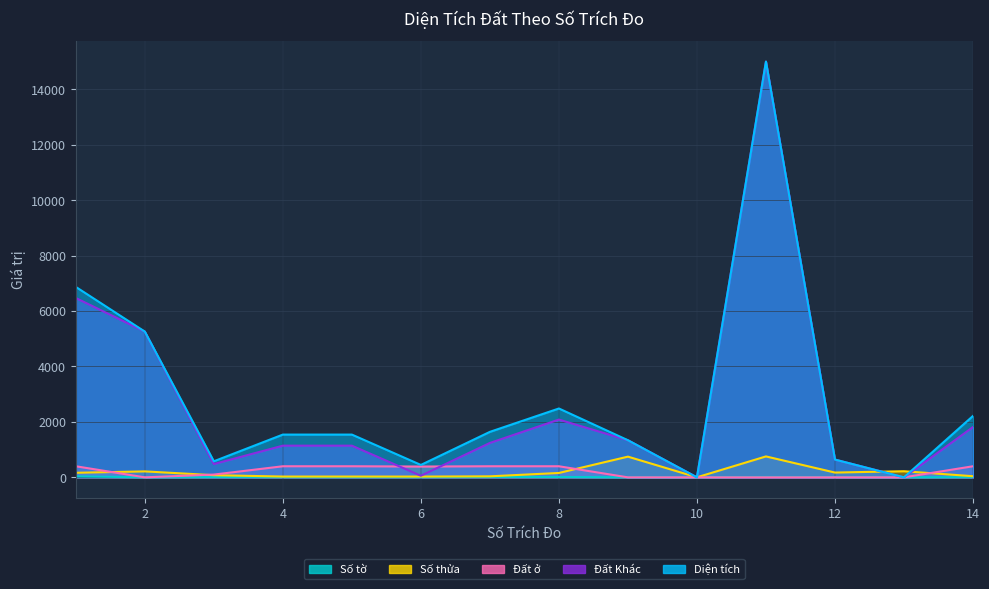

How many interior local peaks does the Số tờ series have?

3